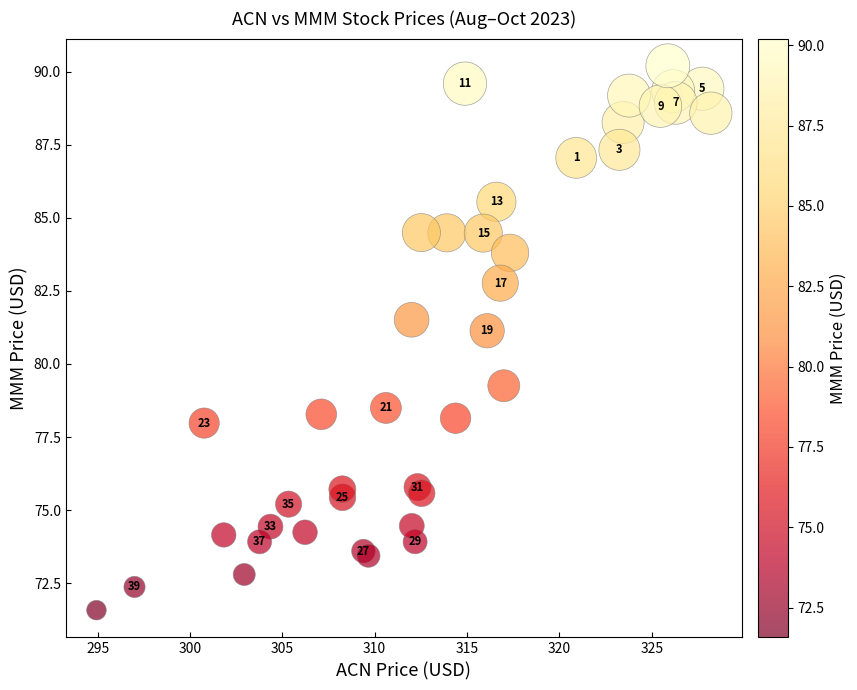

What Y value in the scatter plot is closest to 80?

79.3